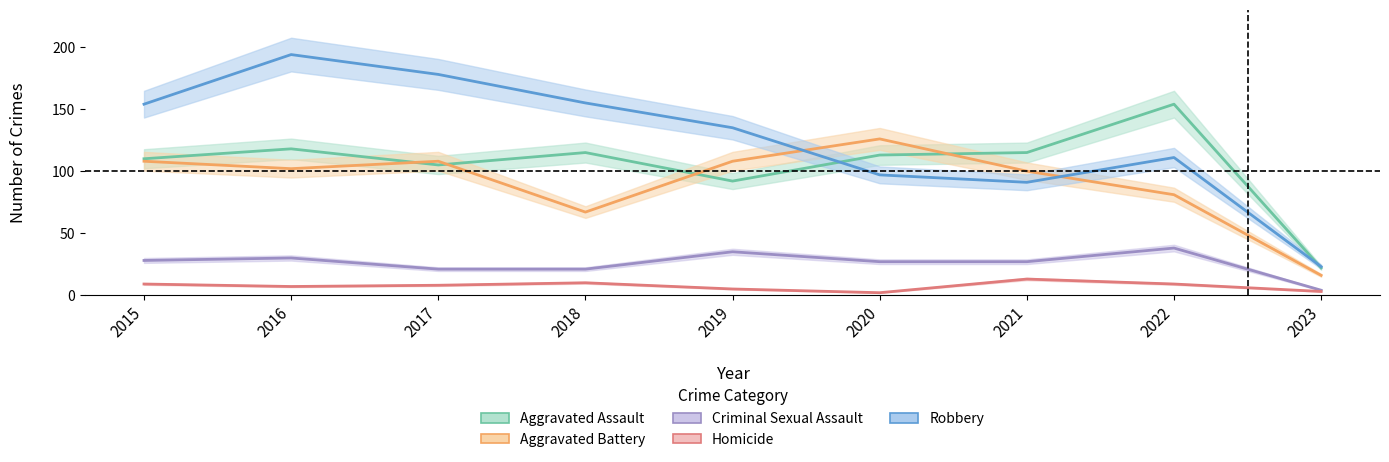

What is the maximum value for Aggravated Battery?

126